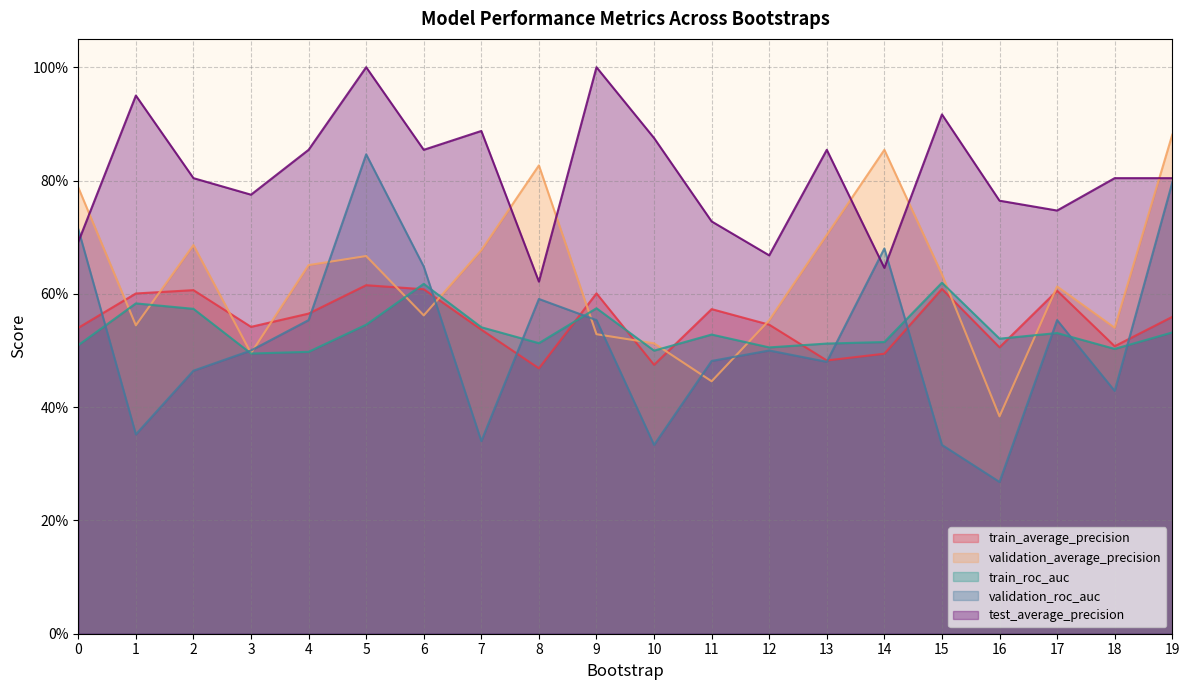

Between 2 and 14, which series saw the biggest shift?

validation_roc_auc